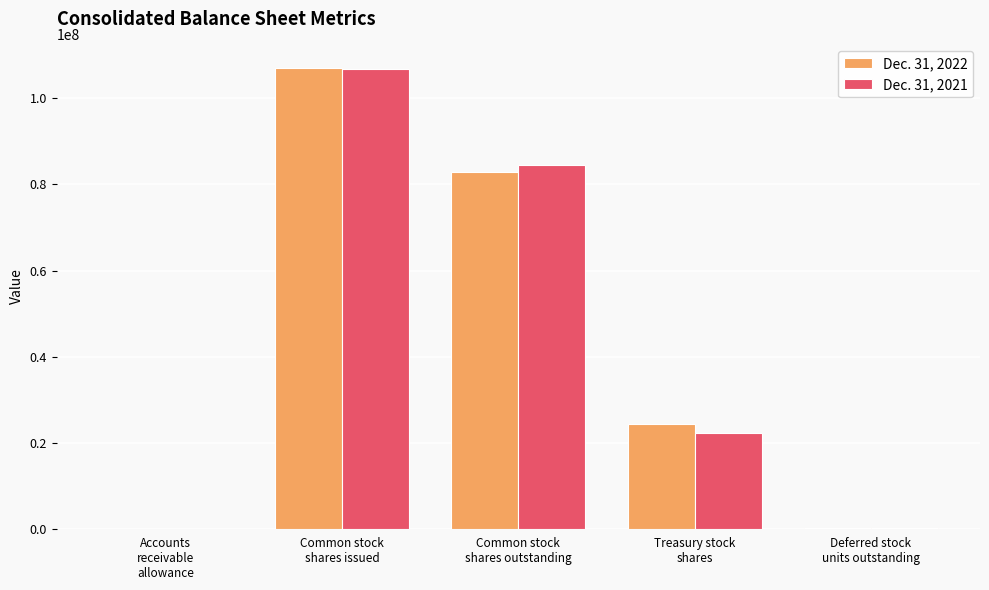

What is the maximum value shown in the chart?

107193000